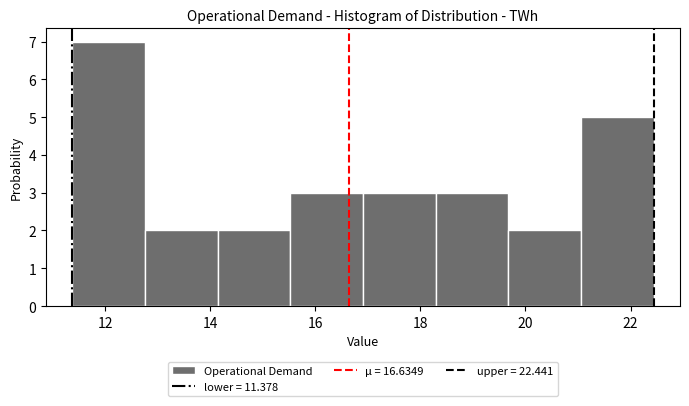

Reading left to right, transcribe this chart: for each bar, give the range it covers on the x-axis and its height. Neither the bar edges nor the heights are printed on the chart, so give them approximately, as read against the axes.

11.4 to 12.8: 7
12.8 to 14.2: 2
14.2 to 15.6: 2
15.6 to 17.0: 3
17.0 to 18.2: 3
18.2 to 19.6: 3
19.6 to 21.0: 2
21.0 to 22.4: 5